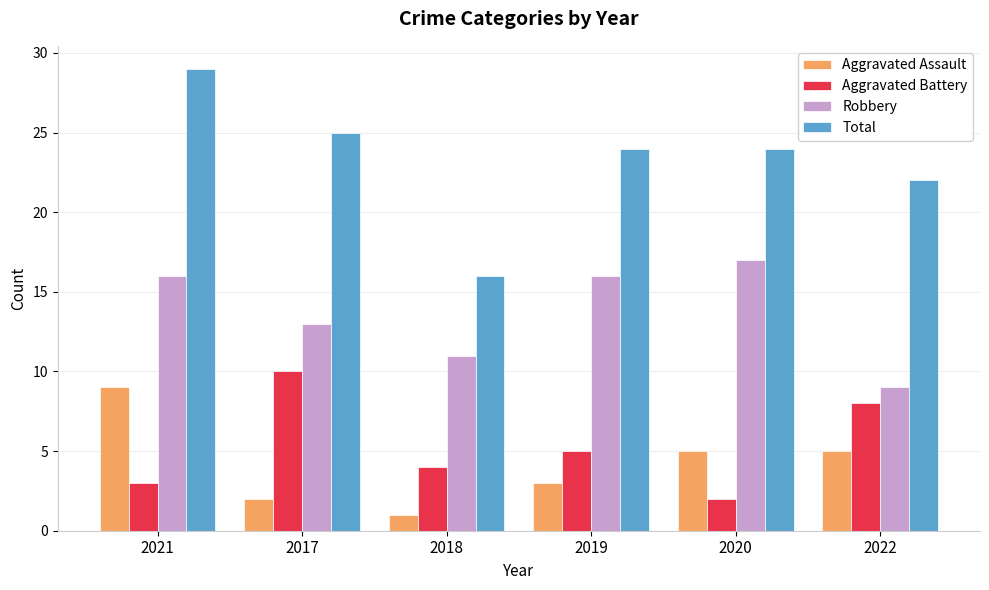

How many groups of bars are there?

6